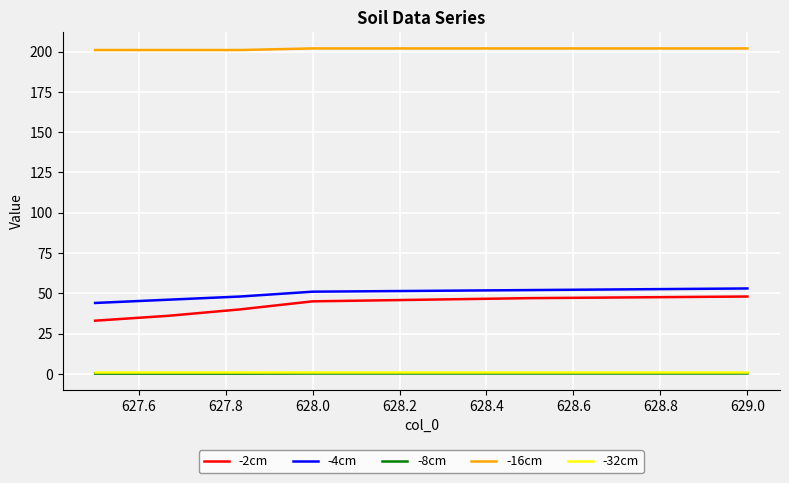

True or false: -16cm and -32cm cross at least once.

False